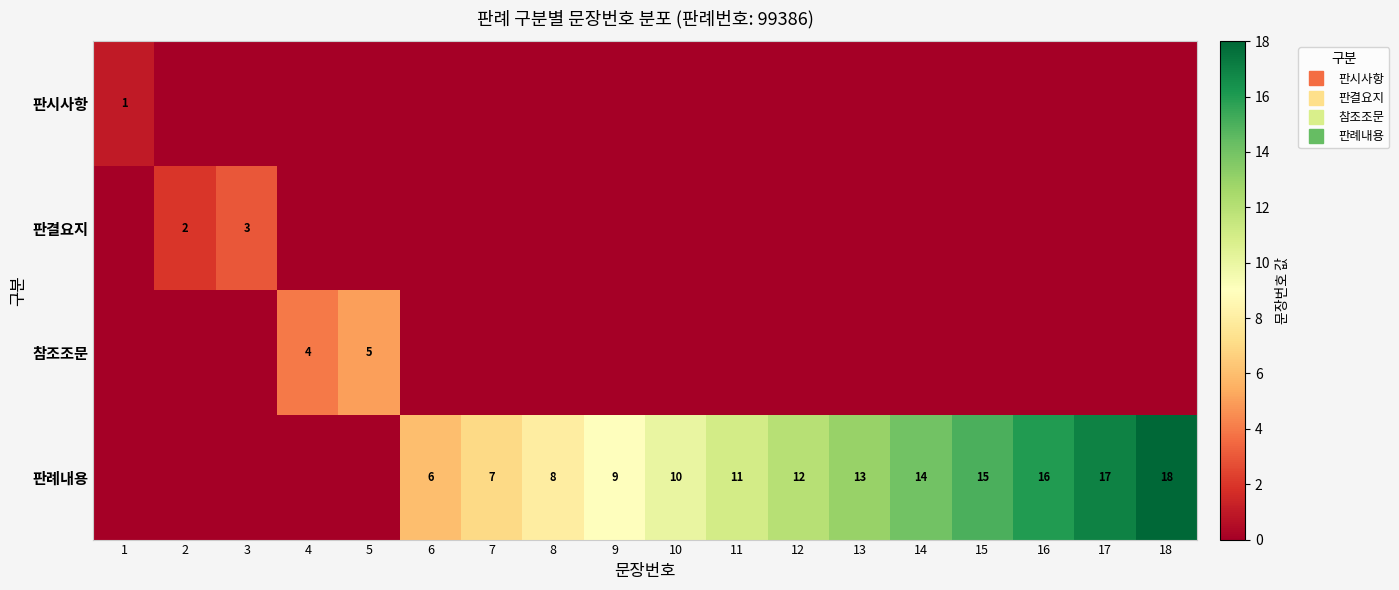

Which series has the widest spread of values?

판례내용